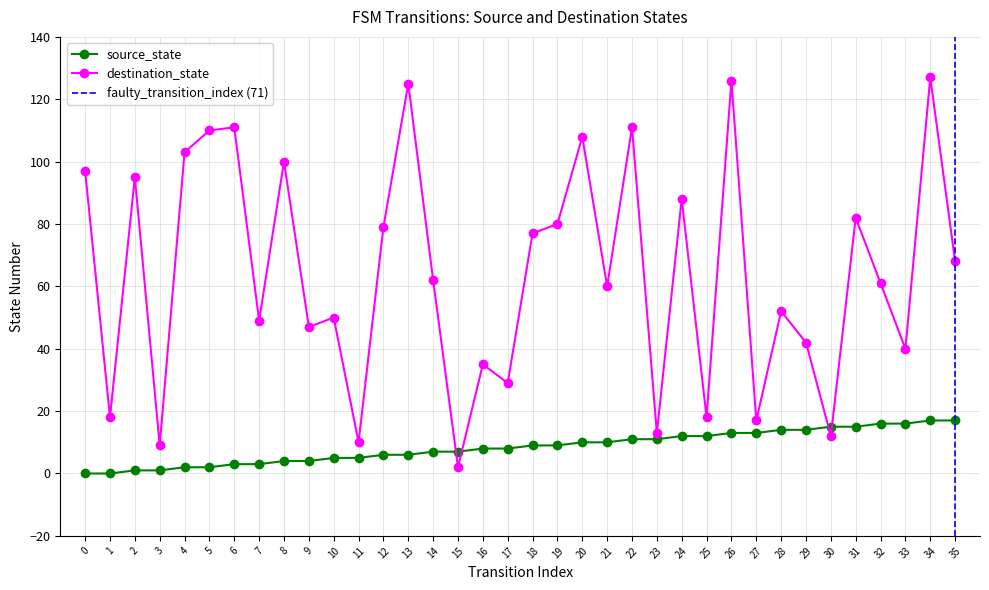

Which series ends up on top after the final intersection of destination_state and source_state?

destination_state